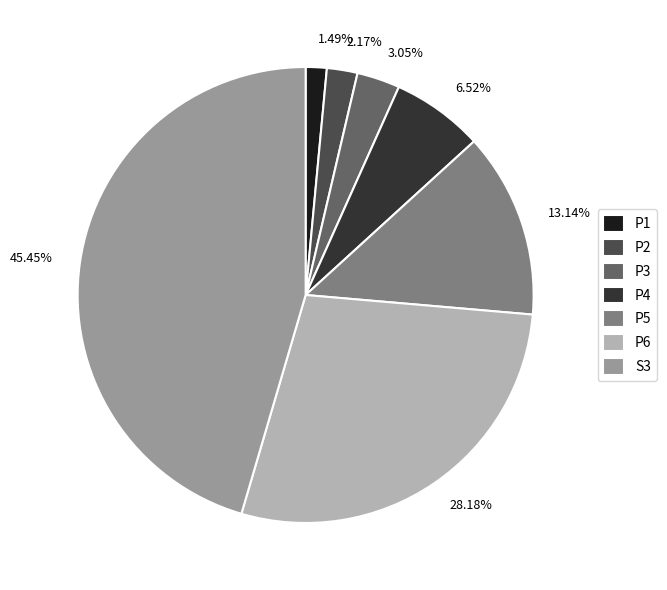

Is the sum of P2 and P5 greater than half?

No